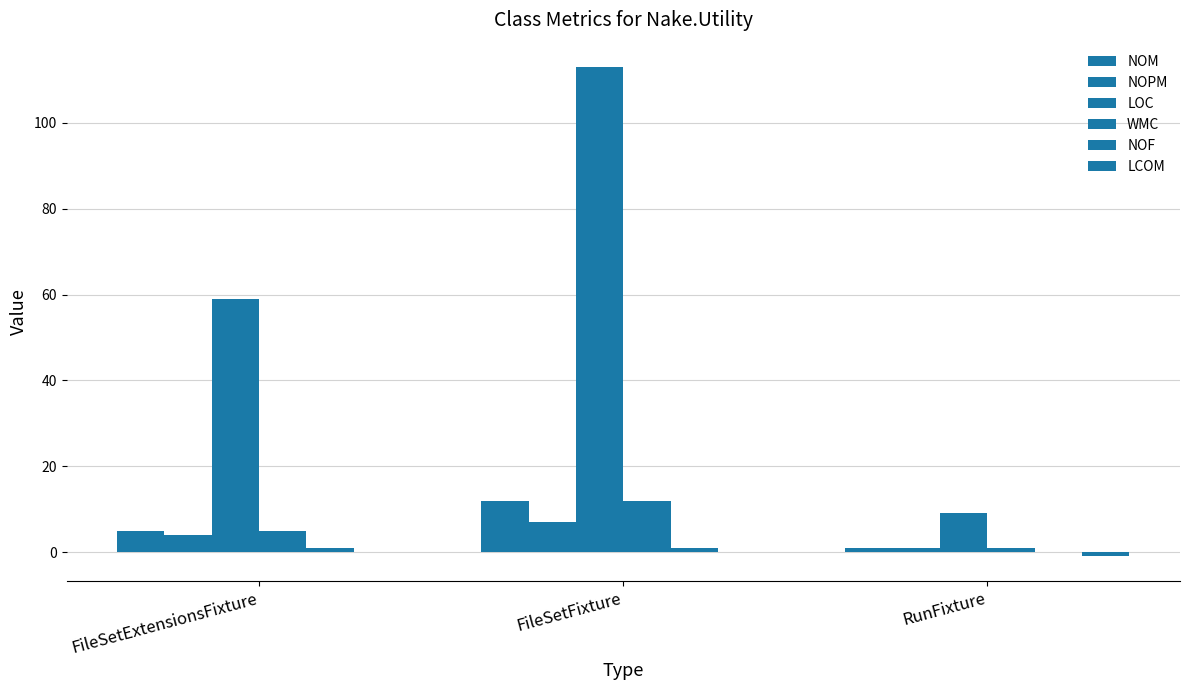

What is the average value of the LOC series?

60